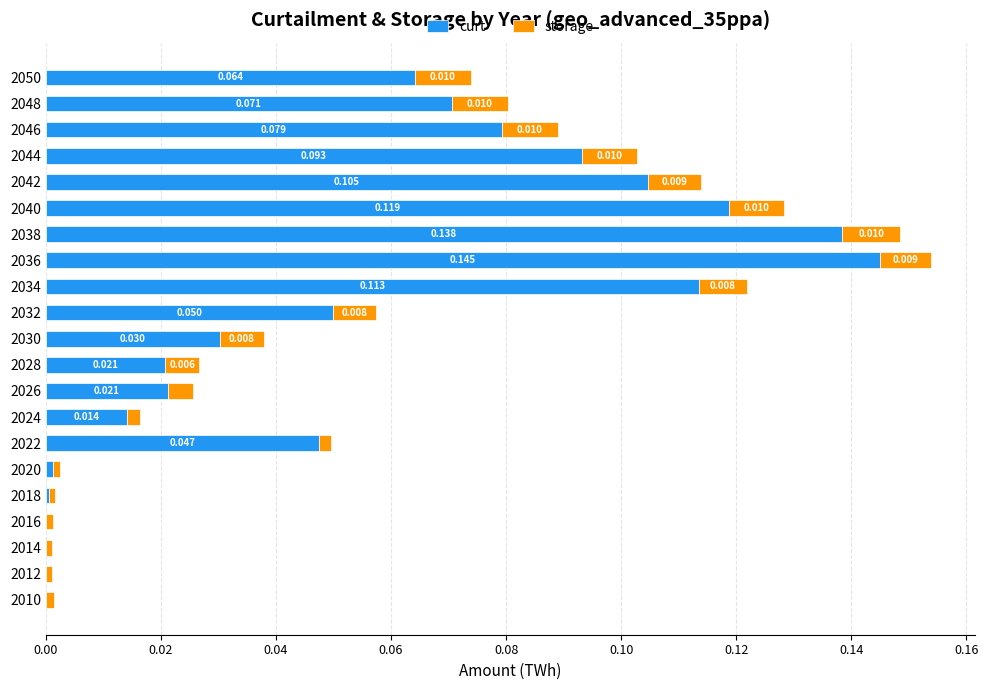

Count the number of categories in the chart.

21